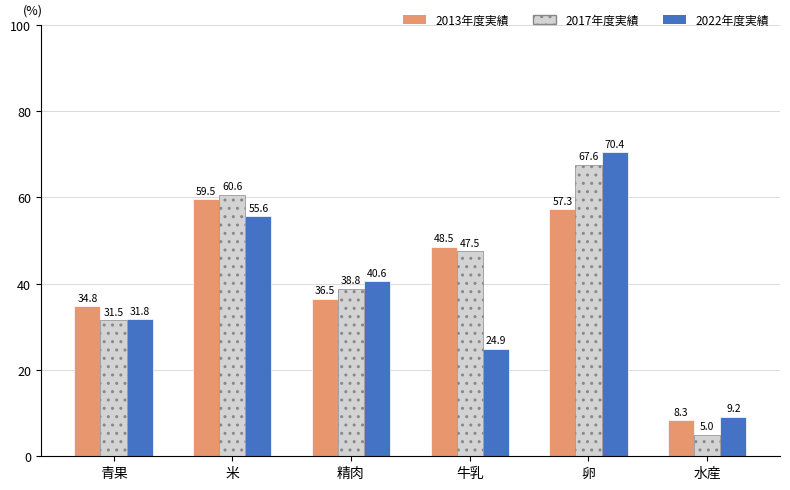

What is the average value of the 2017年度実績 series?

41.8